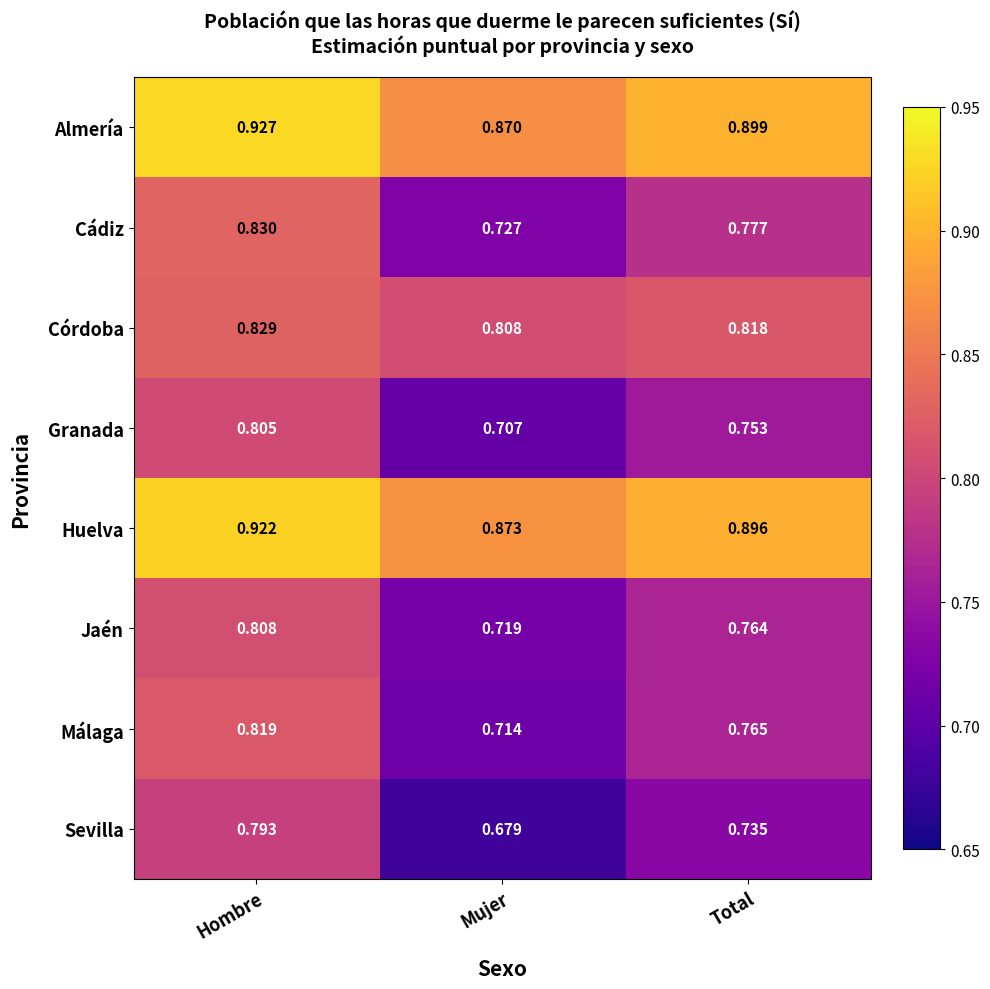

What is the total value across all series at Total?

6.4